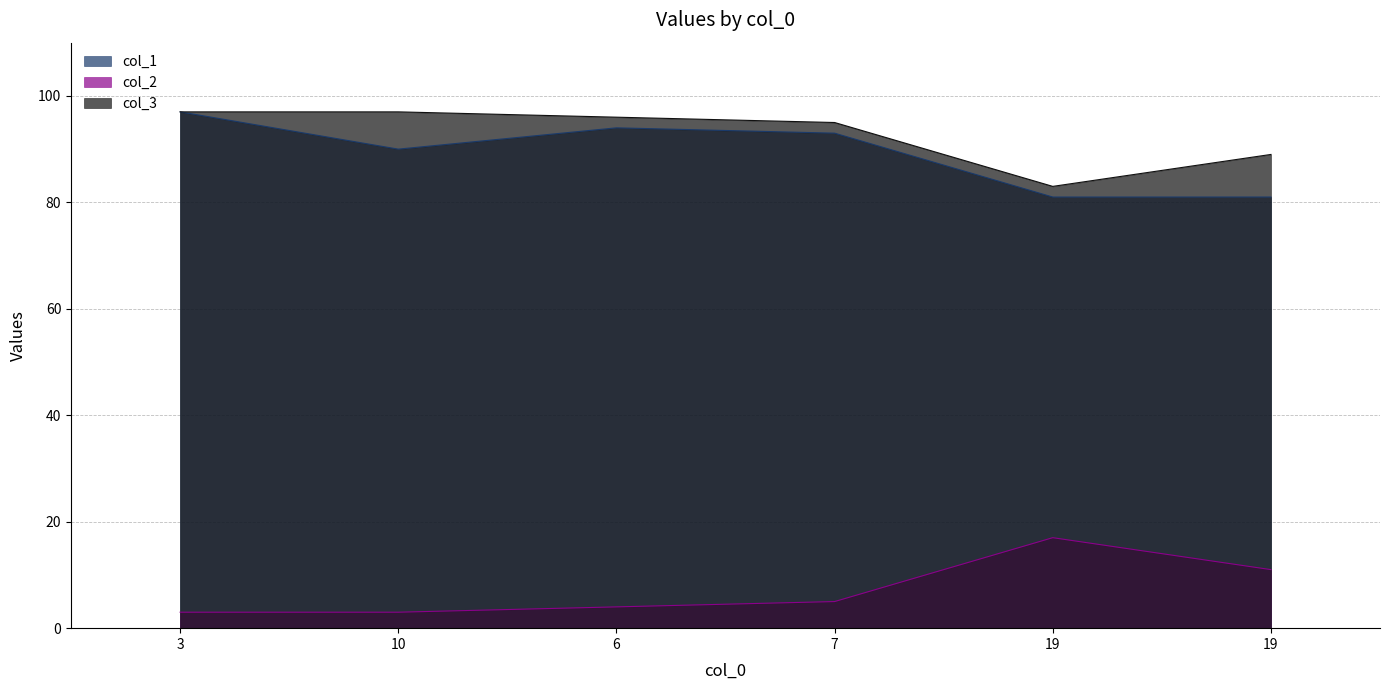

True or false: col_3 has a value of 148 at 7.

False